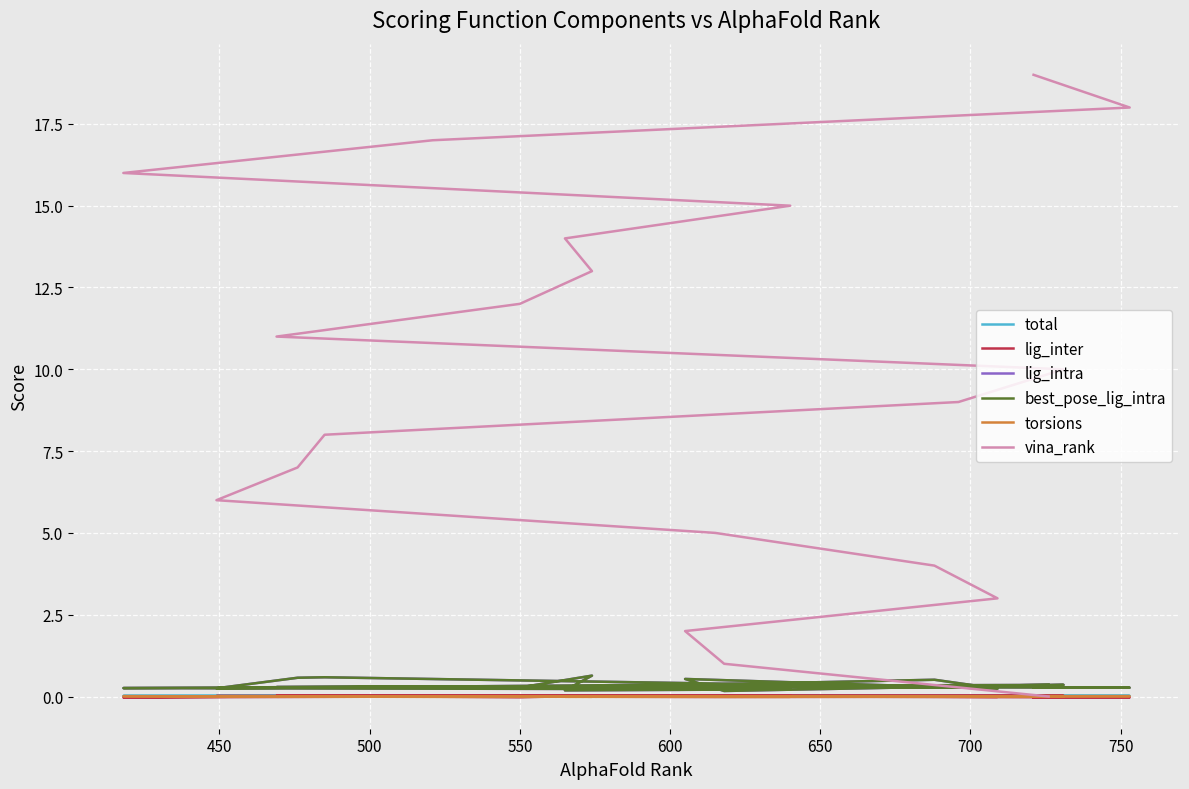

What is the difference between the maximum and minimum values in the lig_intra series?

0.5